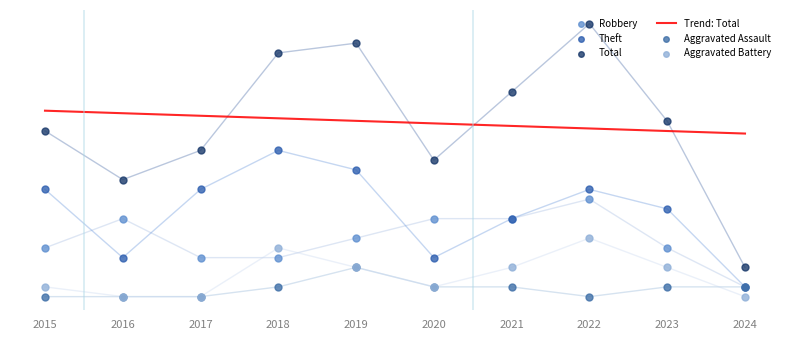

Which series has the widest spread of Y values?

Total